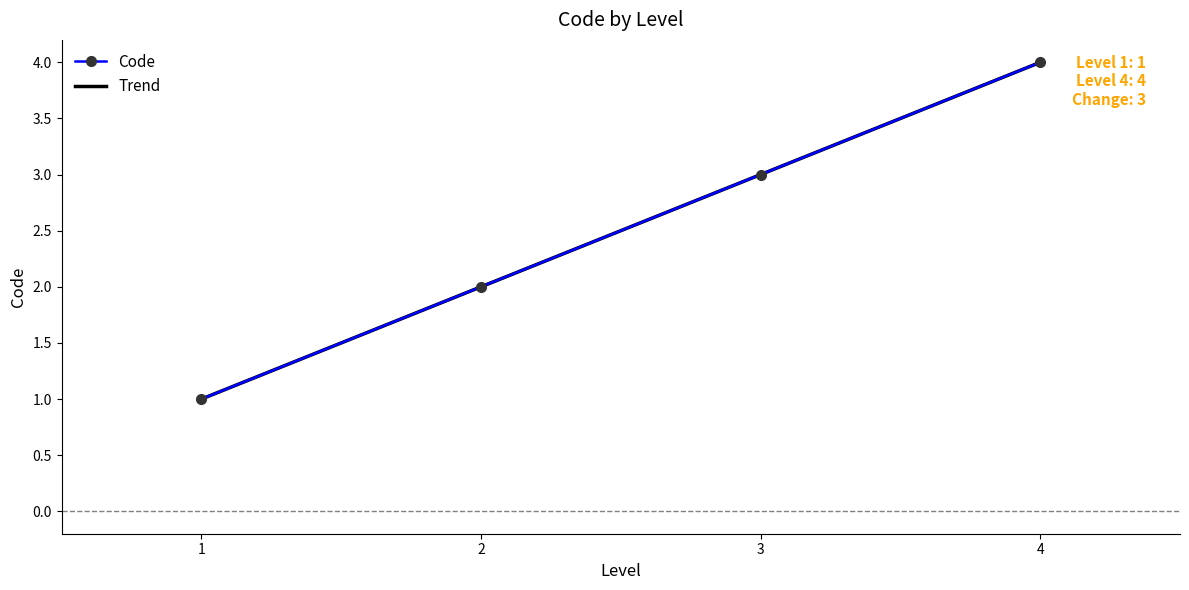

Rank the categories by value from highest to lowest.

4, 3, 2, 1